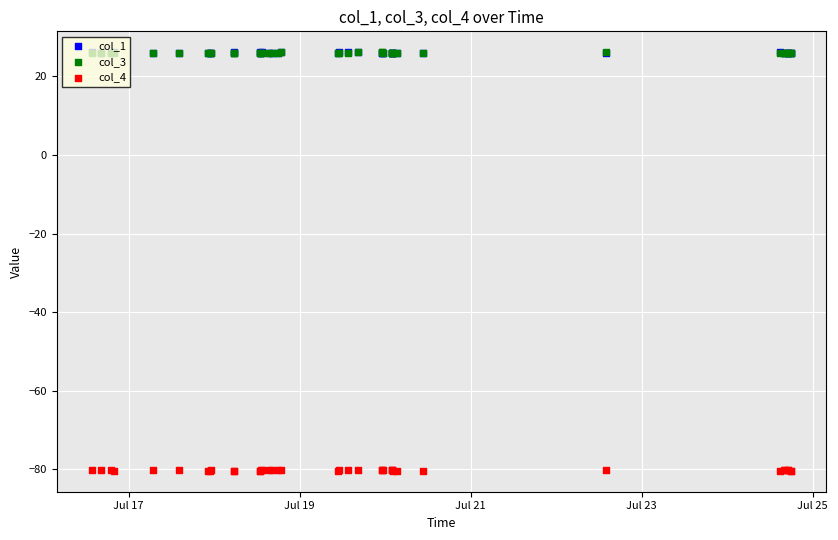

Which series contains the highest Y value?

col_1